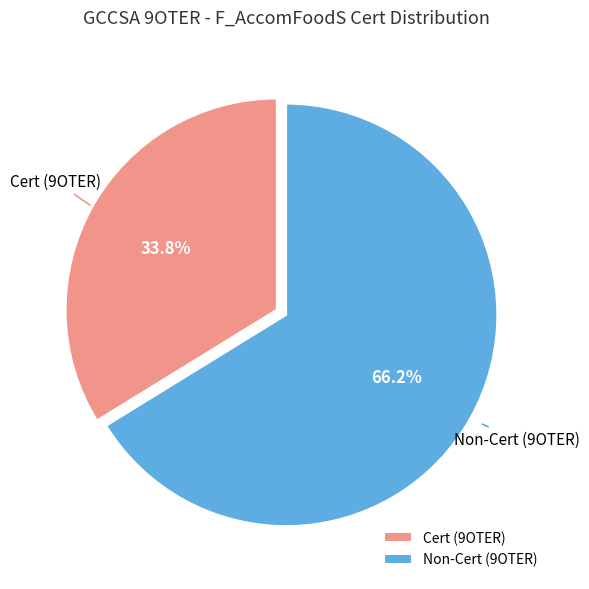

Rank the categories by value from highest to lowest.

Non-Cert (9OTER), Cert (9OTER)